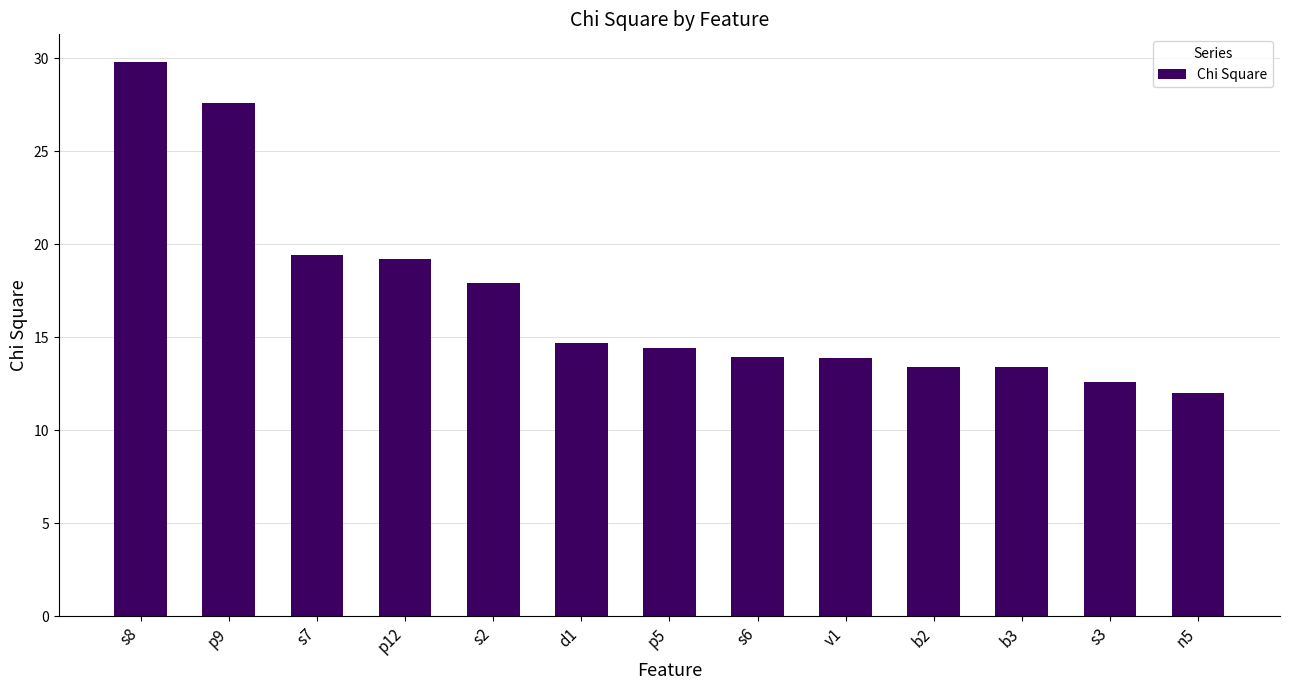

What is the label of the 7th bar from the right?

p5